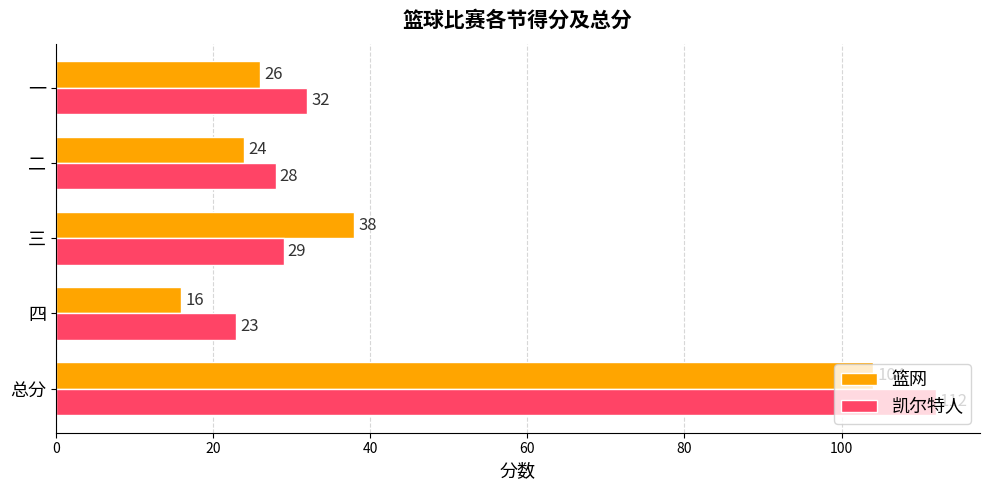

List the series in order of their peak value, highest first.

凯尔特人, 篮网